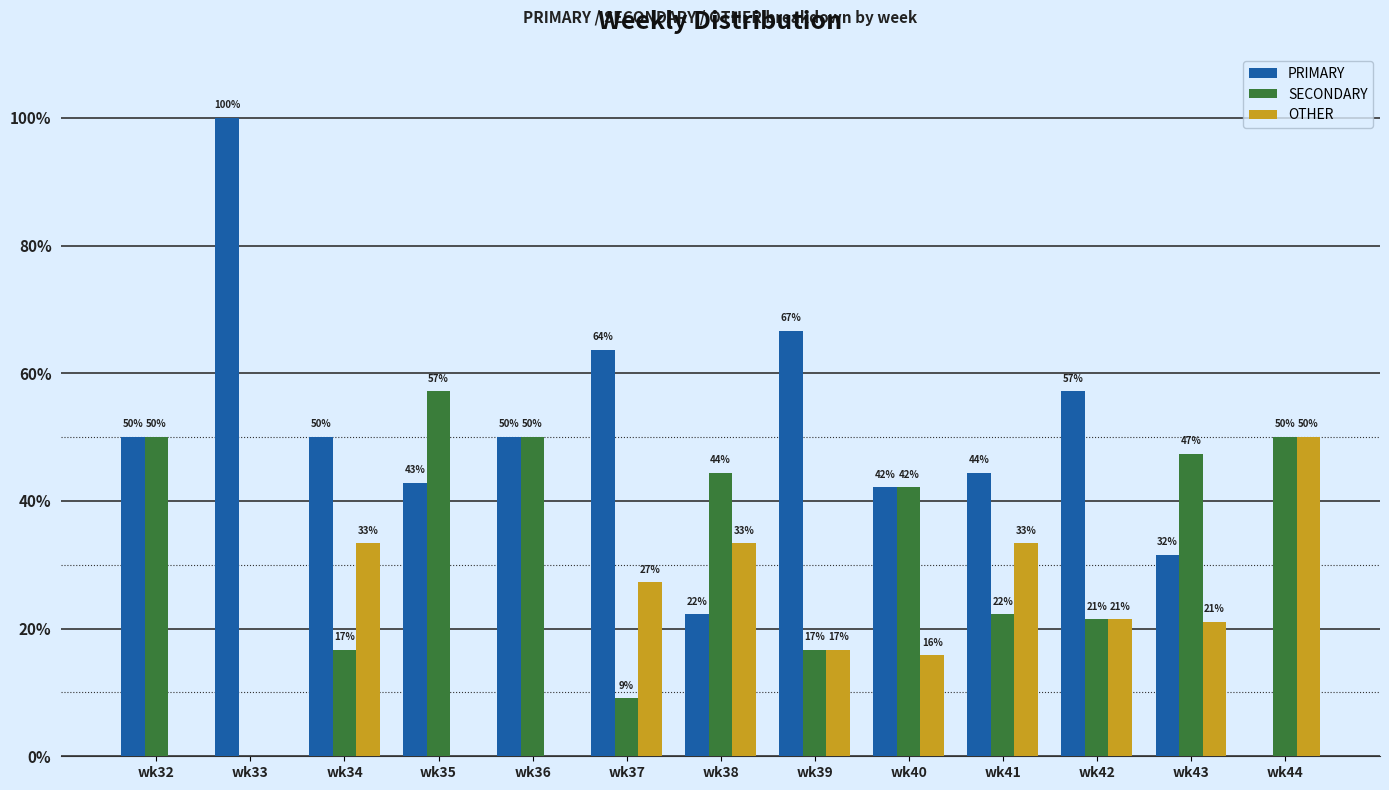

True or false: PRIMARY has a value of 137.7 at wk33.

False